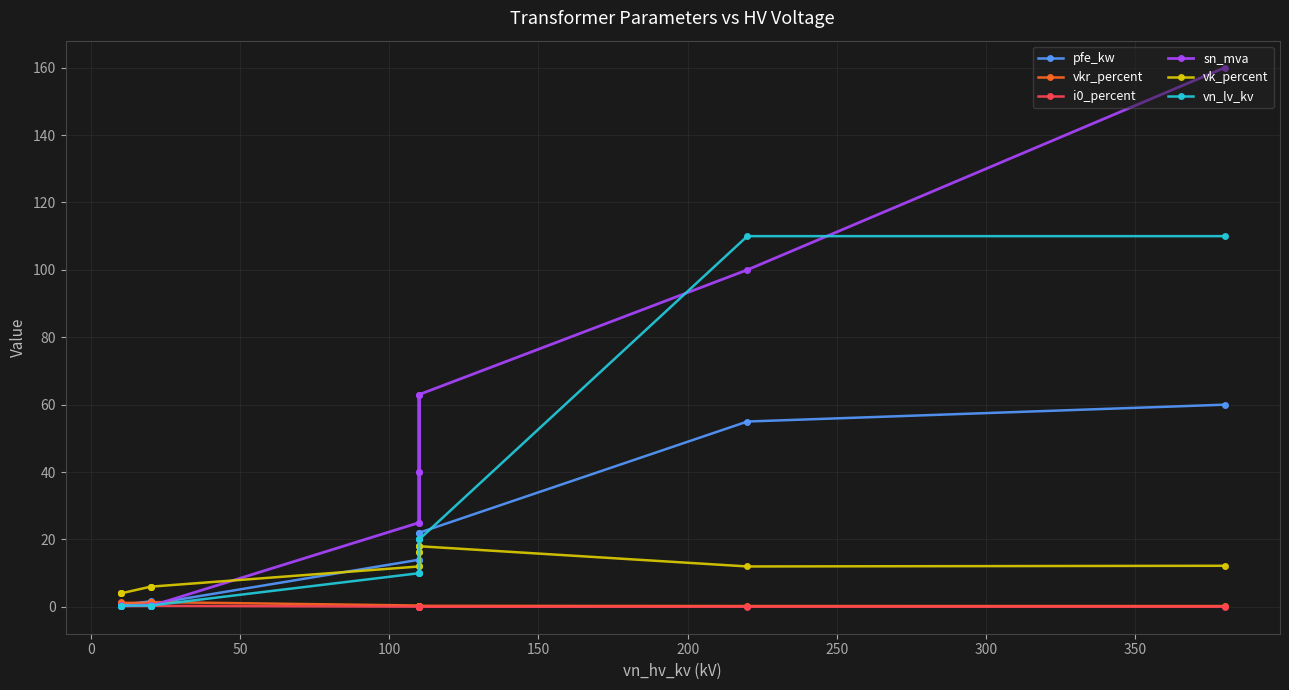

Is this an area chart (filled region under the line)?

No